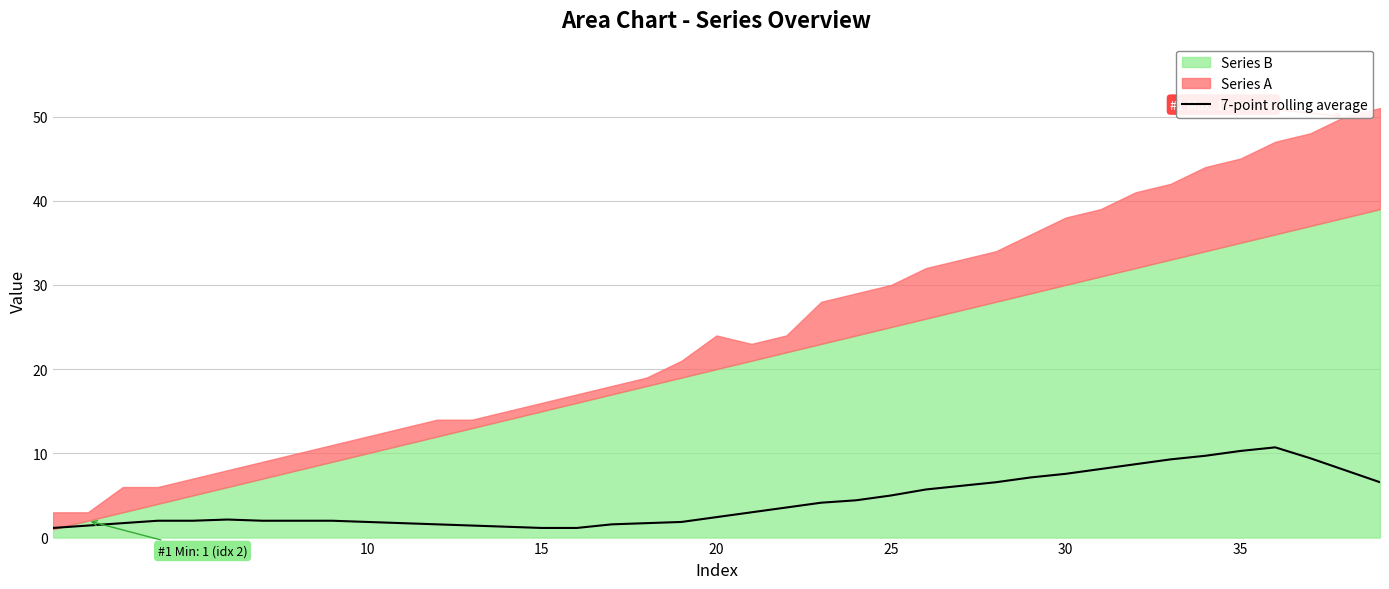

True or false: there are more than 0 points higher than both neighbors.

True